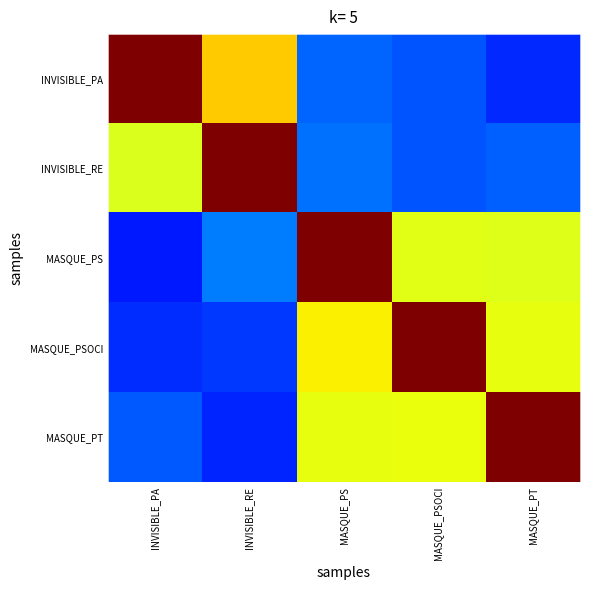

What is the spread (max minus min) of values at MASQUE_PT?

0.8